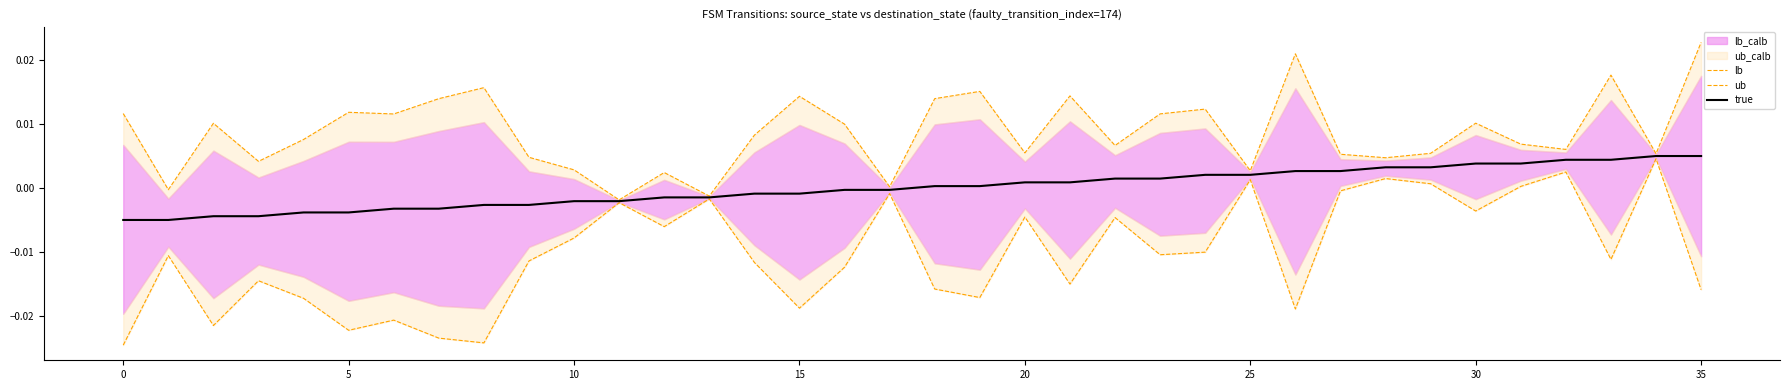

Which series changed the most between 22 and 23?

lb